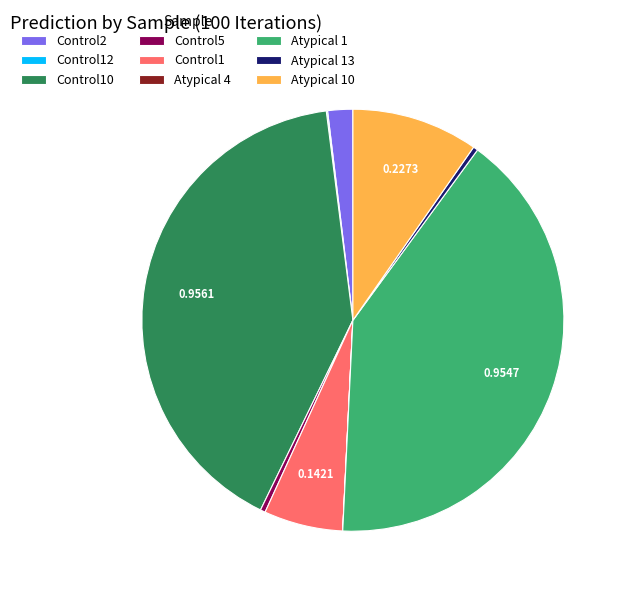

Combined, do Control5 and Control10 account for over 50%?

No